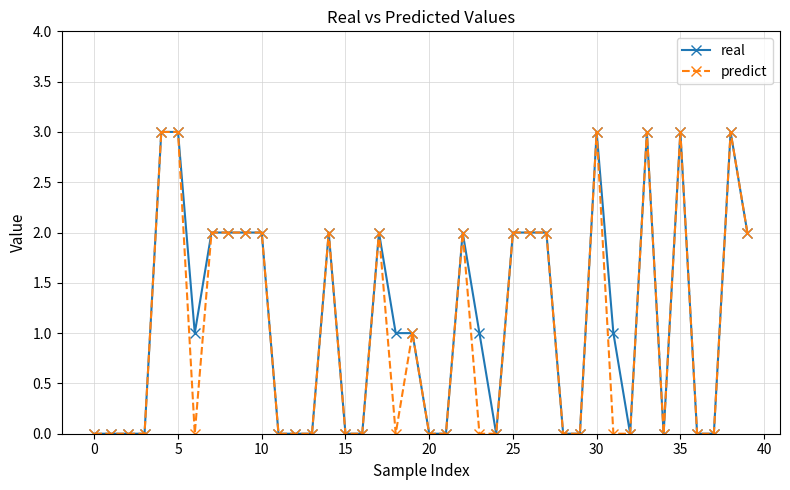

Rank the series by their average value, from lowest to highest.

predict, real